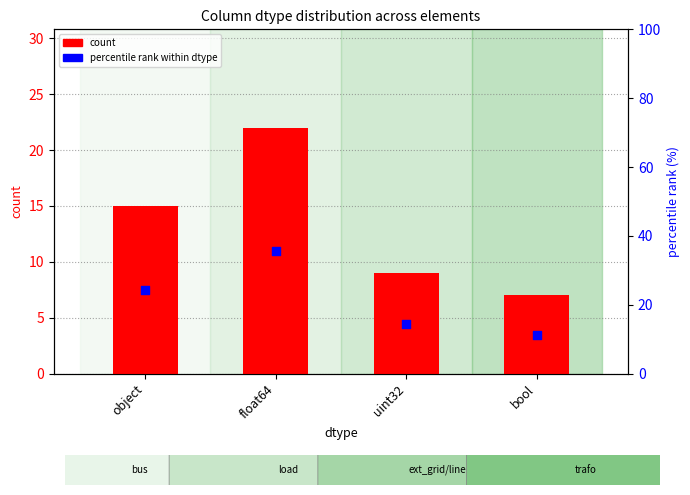

At which category is the sum across all series the highest?

float64